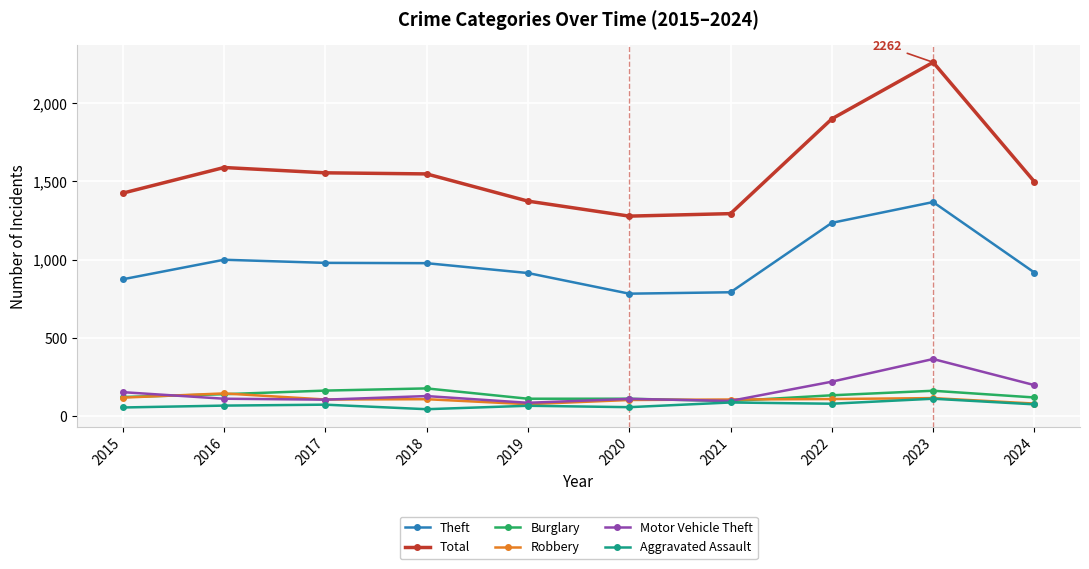

The Robbery series shows 102 at 2020. True or false?

True